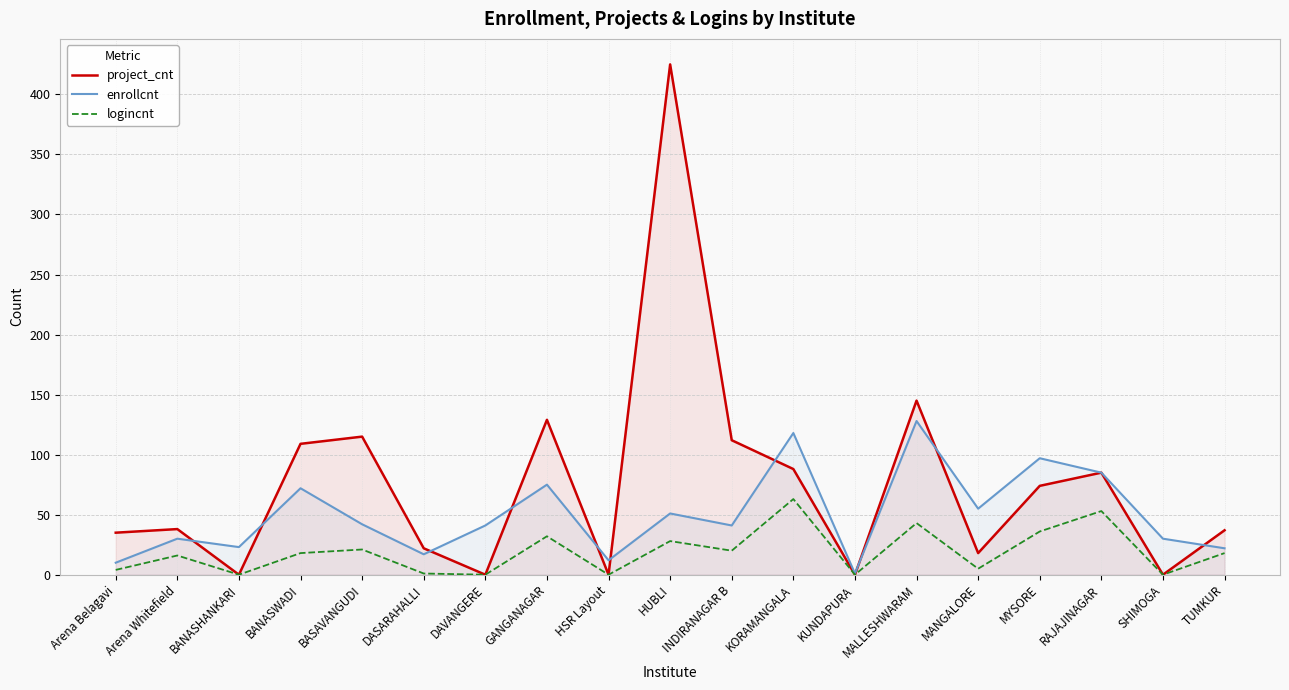

What value does the logincnt series have at Arena Whitefield?

16